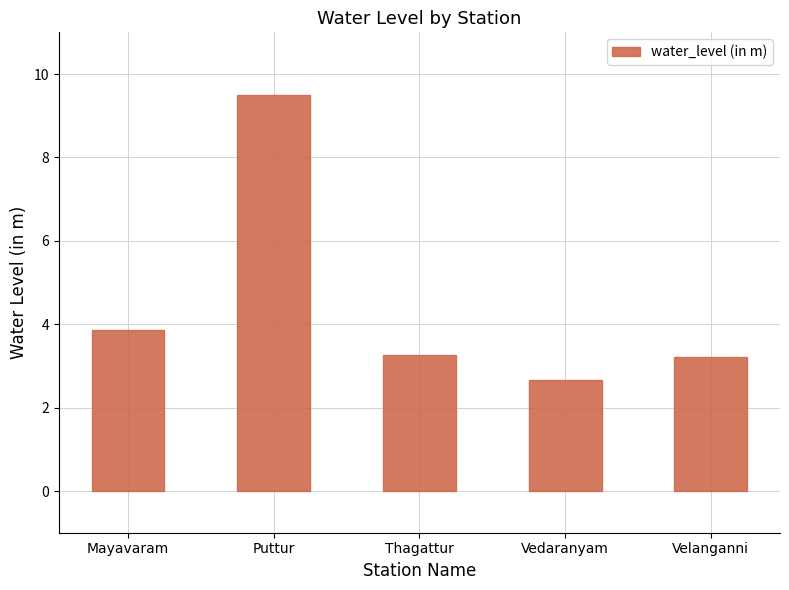

What is the minimum value shown in the chart?

2.7